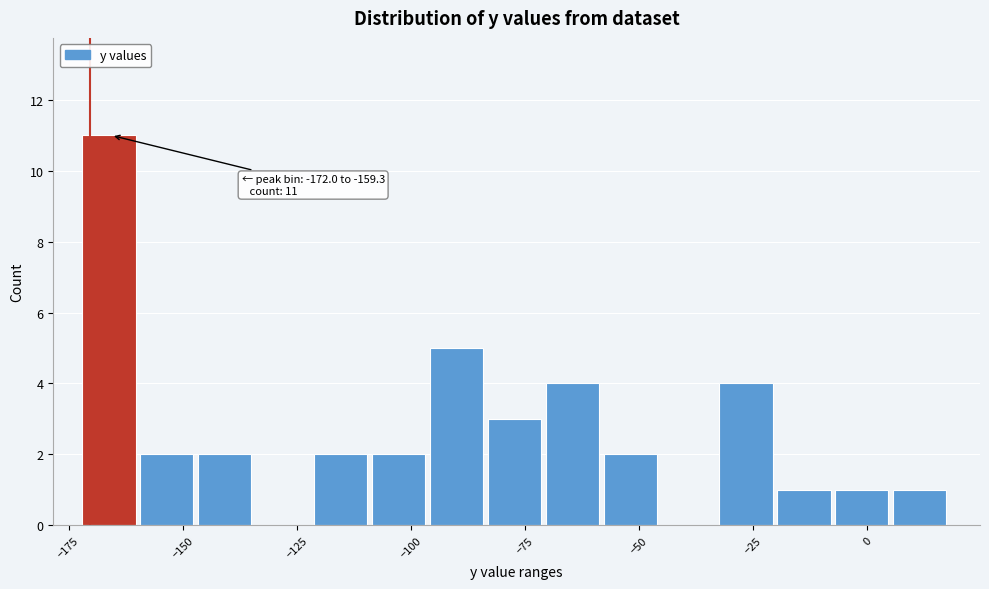

Around what value on the x-axis is the tallest bar? Give the approximate position of its centre, as read against the axis.

-165